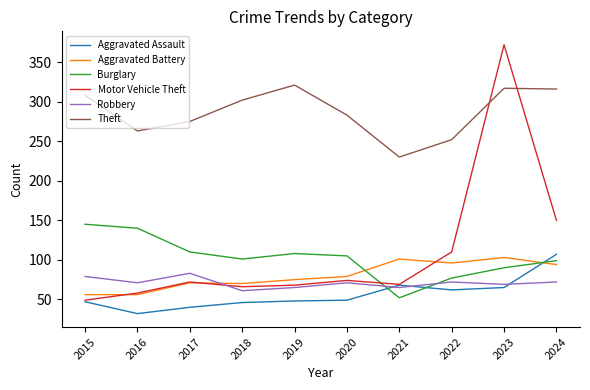

Is the value of Aggravated Assault at 2021 greater than the value of Motor Vehicle Theft at 2015?

Yes